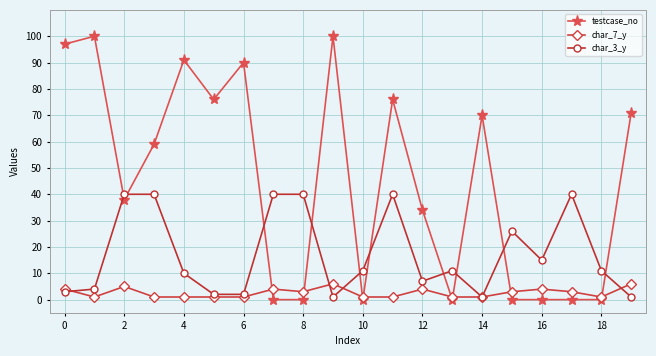

Which series has the widest spread of values?

testcase_no